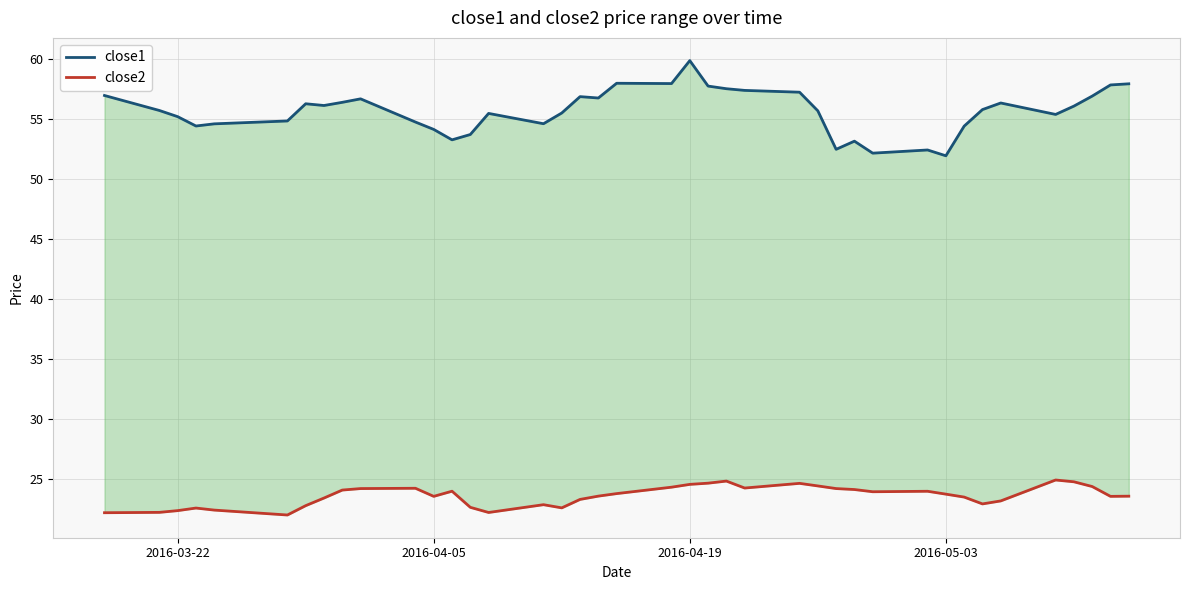

True or false: close2 has more than 1 interior local peaks.

True